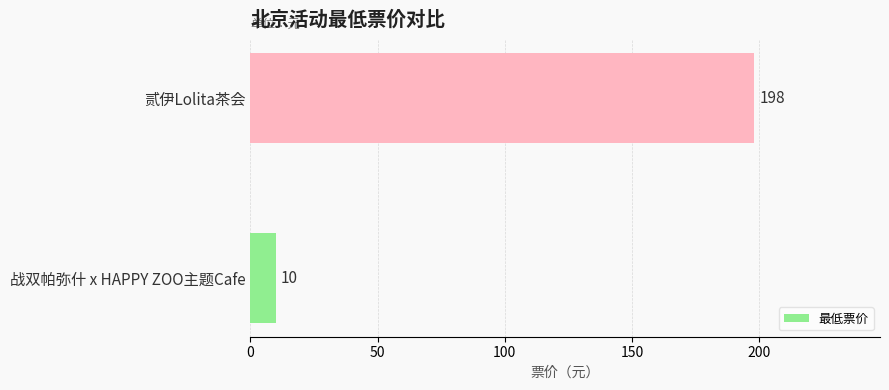

What is the smallest value displayed?

10